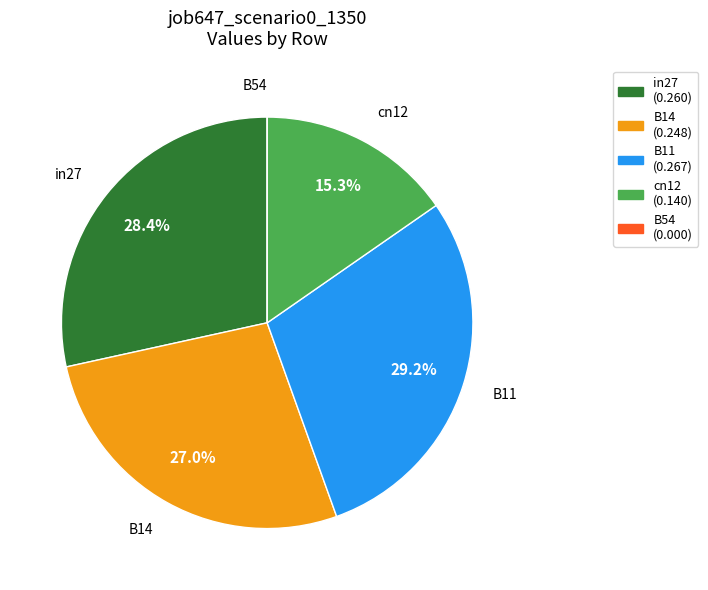

True or false: cn12 accounts for 15% of the total.

True